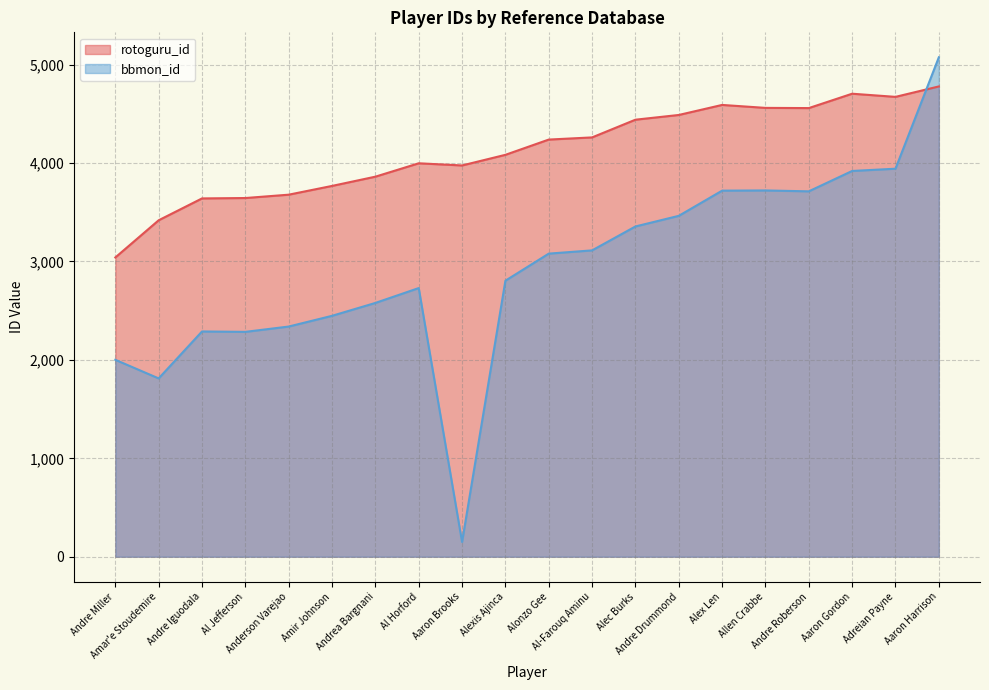

Reading left to right, transcribe all the data shown in this chart.

rotoguru_id: Aaron Brooks=3976	Aaron Gordon=4705	Aaron Harrison=4779	Adreian Payne=4673	Al Horford=3998	Al Jefferson=3645	Al-Farouq Aminu=4261	Alec Burks=4441	Alex Len=4591	Alexis Ajinca=4084	Allen Crabbe=4561	Alonzo Gee=4239	Amar'e Stoudemire=3419	Amir Johnson=3768	Anderson Varejao=3679	Andre Drummond=4489	Andre Iguodala=3641	Andre Miller=3041	Andre Roberson=4559	Andrea Bargnani=3862
bbmon_id: Aaron Brooks=150	Aaron Gordon=3920	Aaron Harrison=5075	Adreian Payne=3943	Al Horford=2730	Al Jefferson=2285	Al-Farouq Aminu=3113	Alec Burks=3356	Alex Len=3720	Alexis Ajinca=2805	Allen Crabbe=3722	Alonzo Gee=3080	Amar'e Stoudemire=1812	Amir Johnson=2448	Anderson Varejao=2339	Andre Drummond=3464	Andre Iguodala=2289	Andre Miller=2001	Andre Roberson=3713	Andrea Bargnani=2579